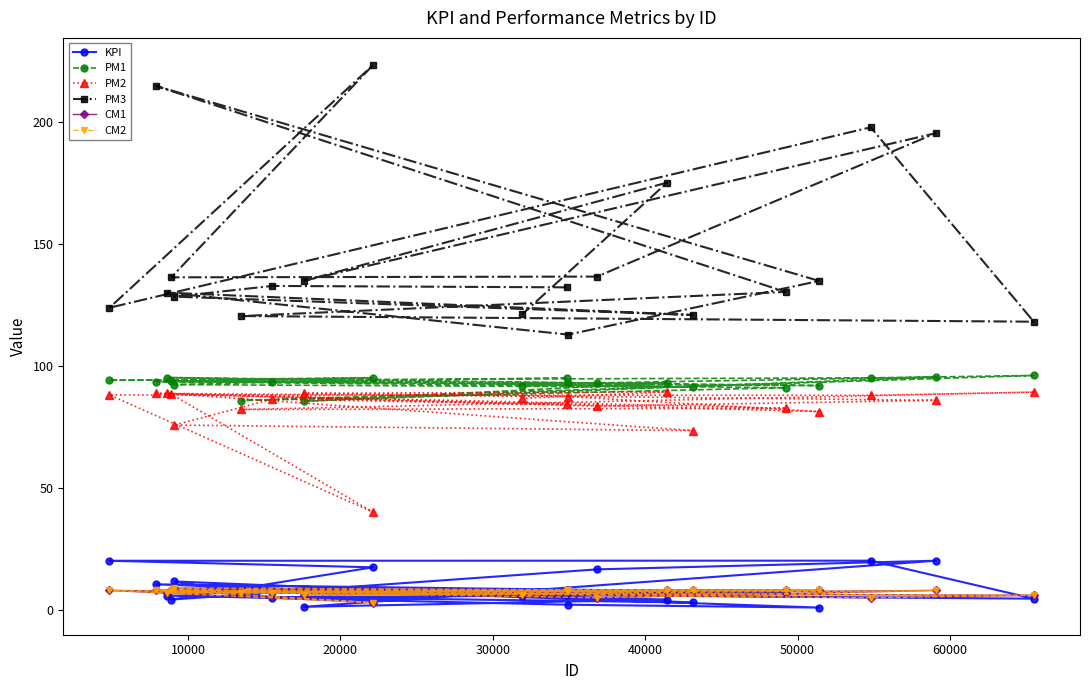

Reading left to right, extract all data points from this chart.

KPI: 6.0	5.0	11.7	3.1	5.9	2.1	1.0	10.5	7.2	7.1	4.6	20.2	20.2	17.5	4.2	16.6	20.2	1.3	4.3	5.7
PM1: 95.2	93.5	92.4	91.4	95.3	93.2	92.0	93.7	91.2	85.9	96.2	95.2	94.2	95.2	93.8	93.1	95.5	85.6	93.2	91.8
PM2: 84.3	86.5	75.8	73.6	88.8	87.5	81.4	88.8	82.7	82.2	89.3	88.0	88.2	40.1	88.5	83.6	86.0	88.8	89.5	86.8
PM3: 132.3	132.9	128.5	121.0	130.1	112.9	135.0	214.9	130.4	120.5	118.2	198.0	124.0	223.5	136.4	136.7	195.6	135.0	175.3	121.3
CM1: 8.0	7.0	9.0	8.0	7.0	8.0	8.0	8.0	8.0	7.0	6.0	5.0	8.0	3.0	8.0	5.0	8.0	6.0	8.0	6.0
CM2: 8.0	7.0	9.0	8.0	7.0	8.0	8.0	8.0	8.0	7.0	6.0	5.0	8.0	3.0	8.0	5.0	8.0	6.0	8.0	6.0